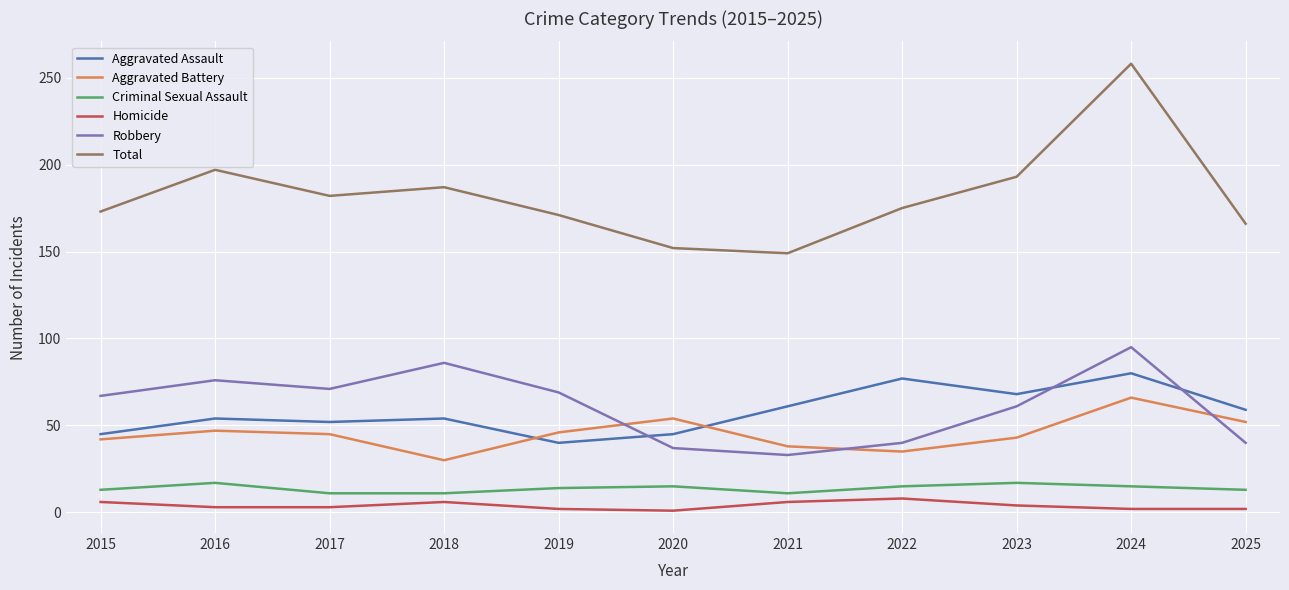

What is the lowest value of the Aggravated Battery series?

30